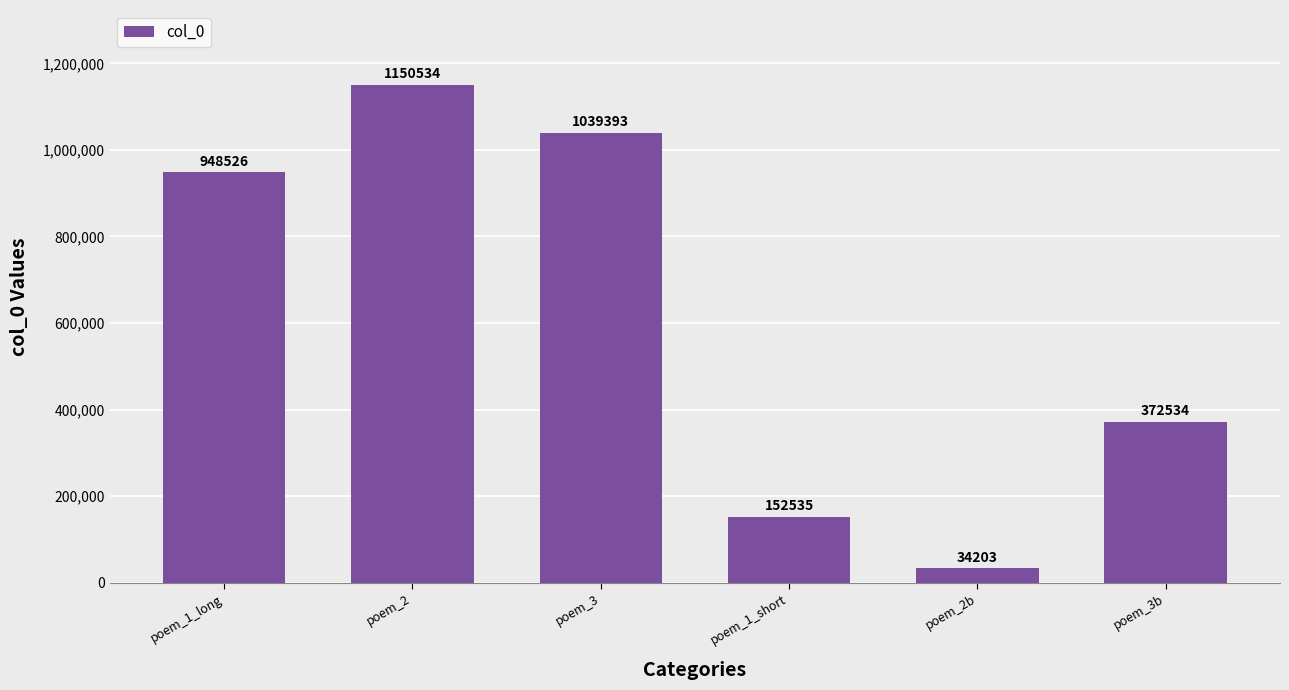

Rank the categories by value from highest to lowest.

poem_2, poem_3, poem_1_long, poem_3b, poem_1_short, poem_2b